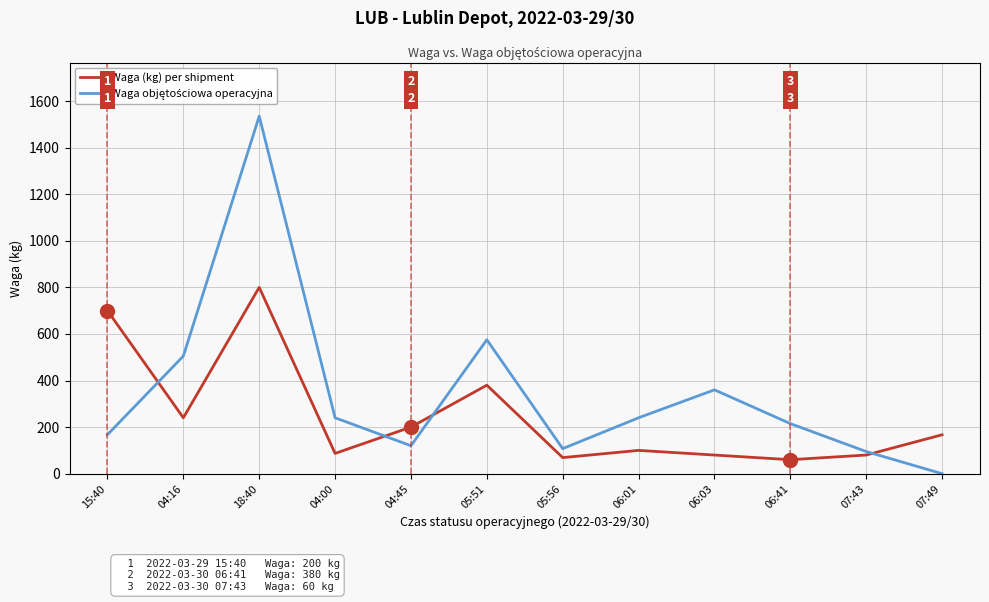

How many interior local valleys does the Waga (kg) per shipment series have?

4